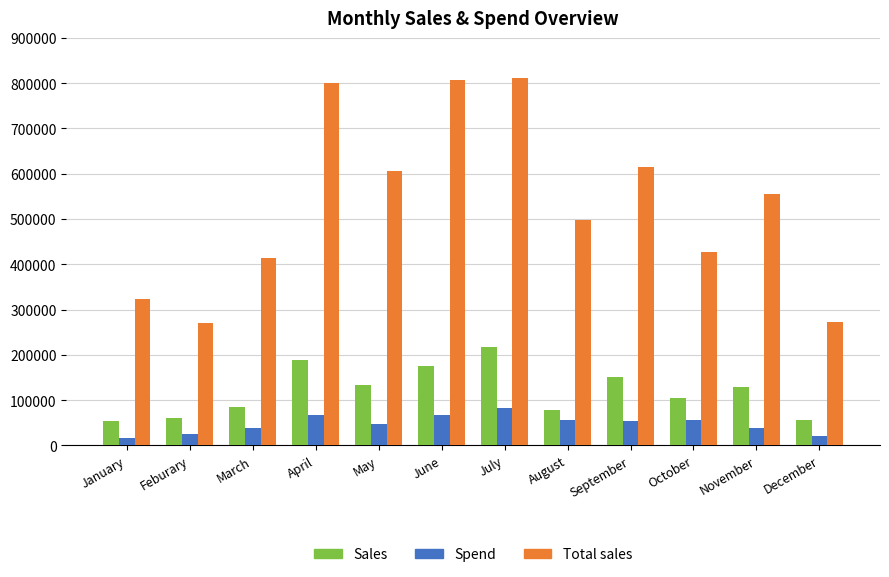

What position from the right is January?

12